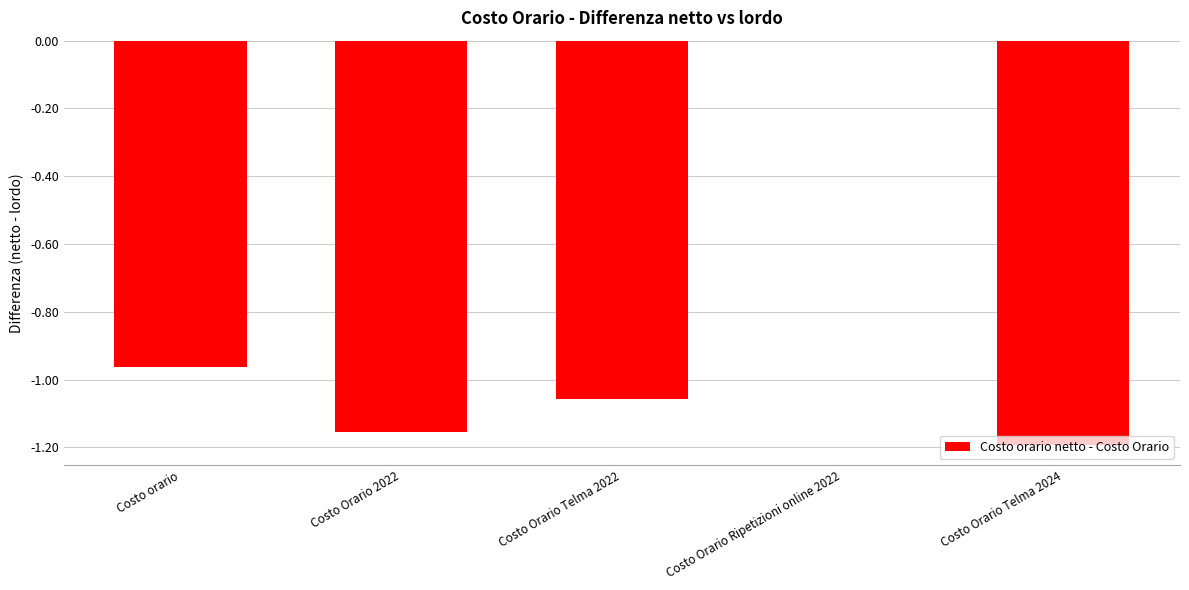

How many values exceed -1?

2